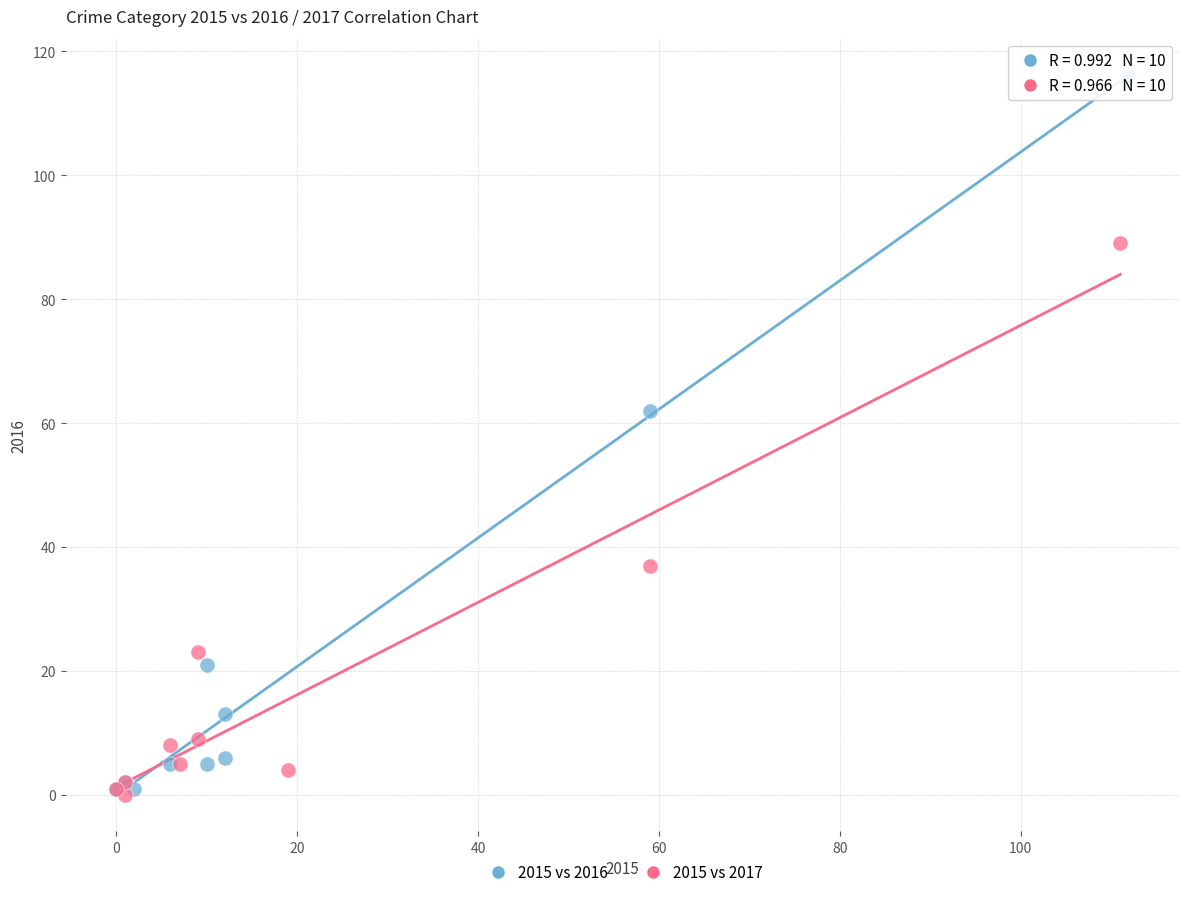

Which series contains the highest Y value?

2015 vs 2016